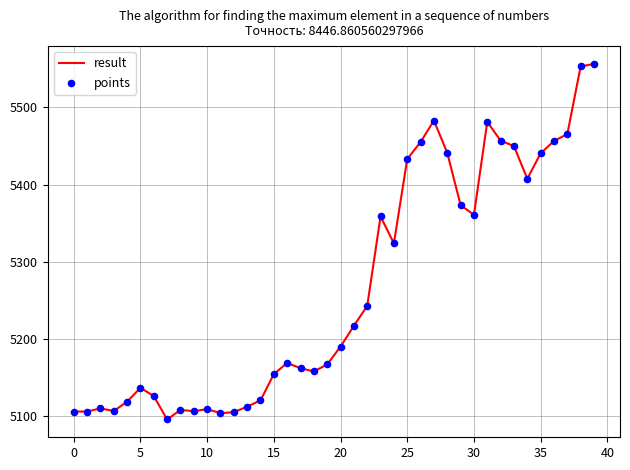

What is the difference between the maximum and minimum values?

460.8